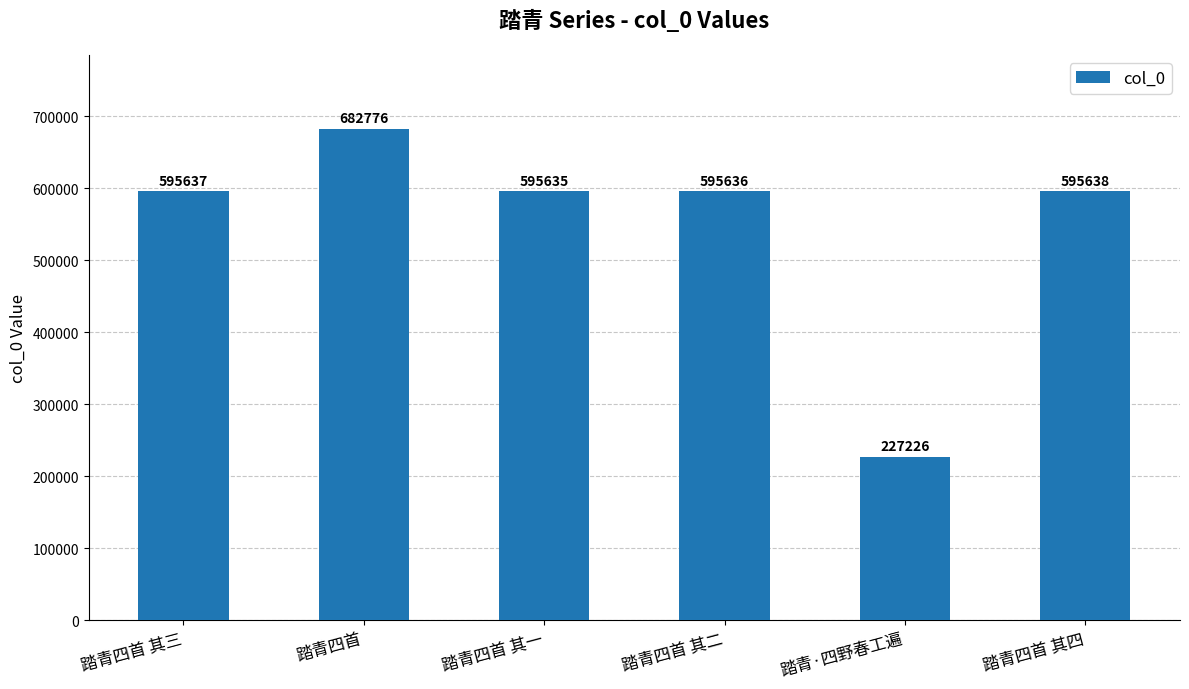

Is it true that the value at 踏青四首 is 372057?

False